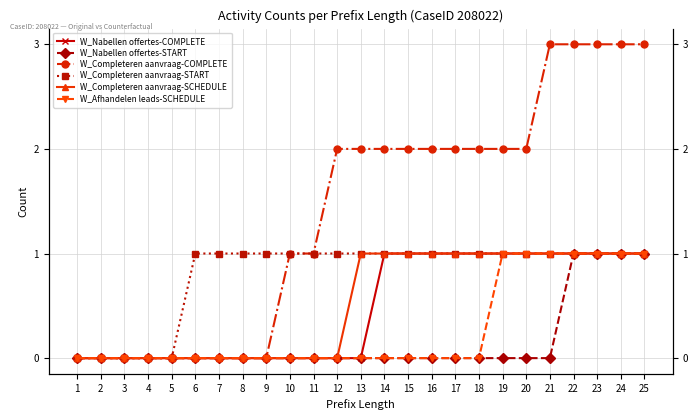

True or false: W_Completeren aanvraag-COMPLETE has more than 2 points higher than both neighbors.

False